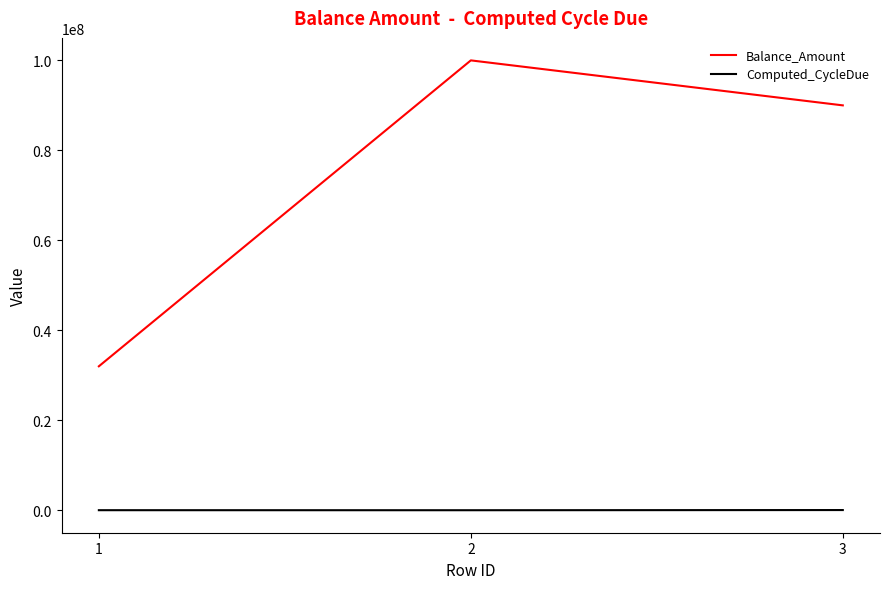

At which label is Balance_Amount closest to 66000000?

3